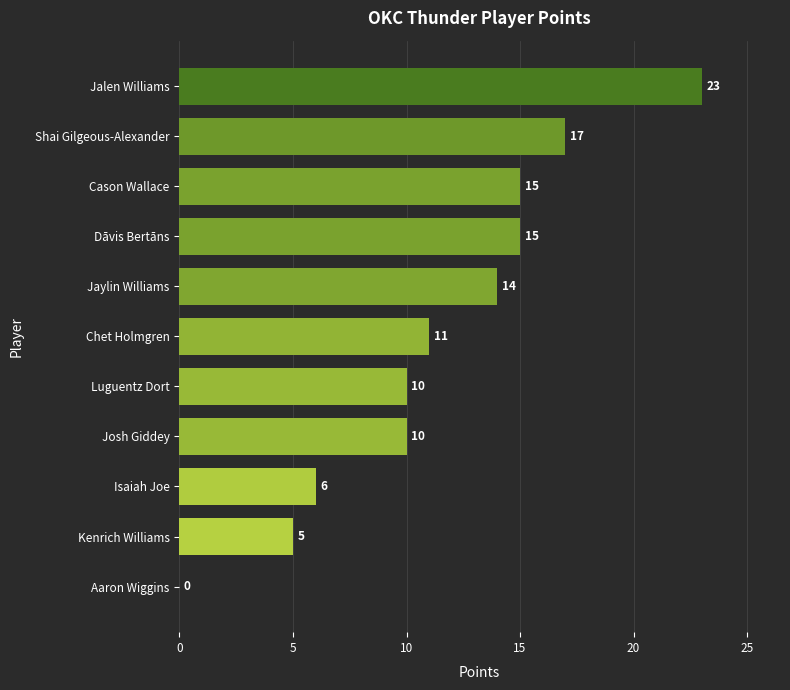

Between Dāvis Bertāns and Chet Holmgren, which is larger?

Dāvis Bertāns